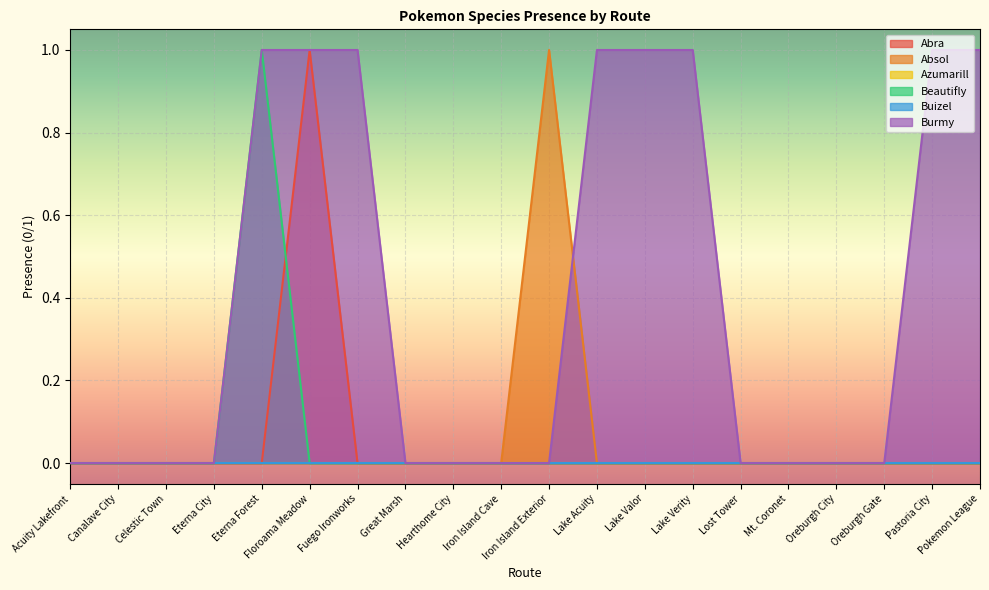

Which series ends up on top after the final intersection of Burmy and Absol?

Burmy